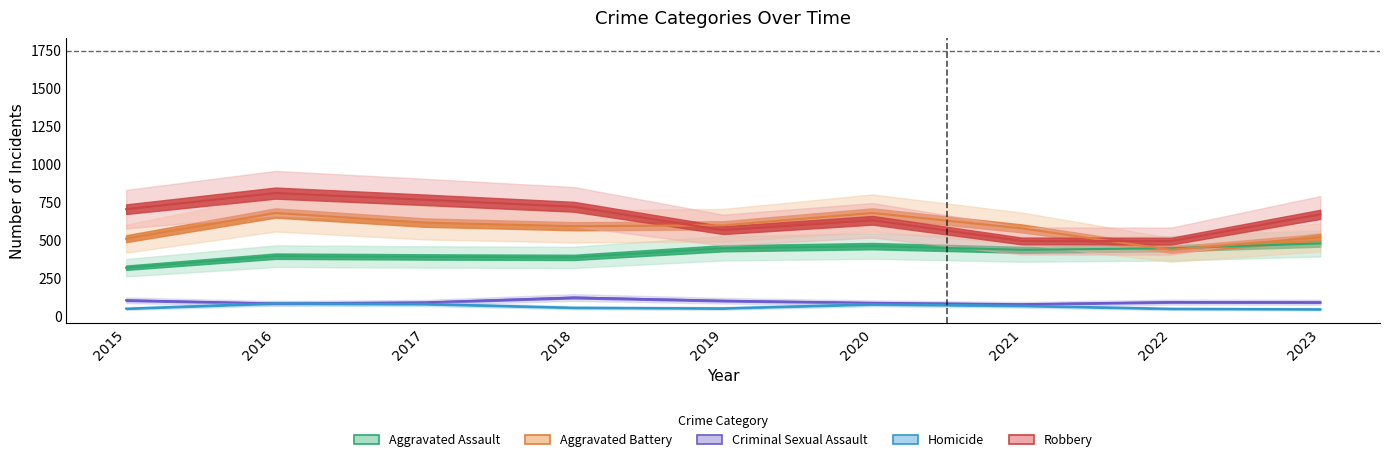

True or false: Criminal Sexual Assault and Robbery intersect in this chart.

False